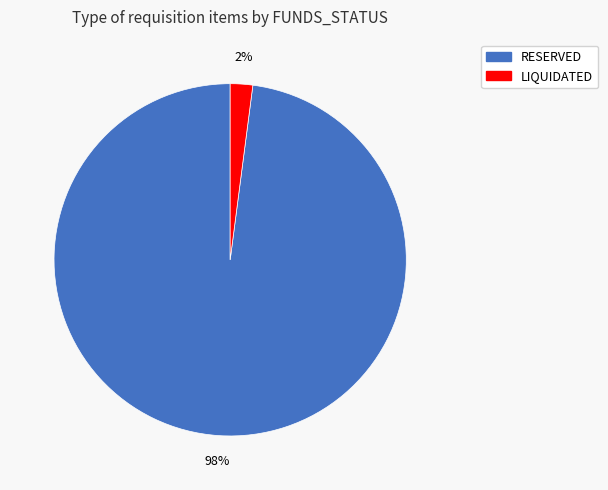

Does any single category account for the majority?

Yes